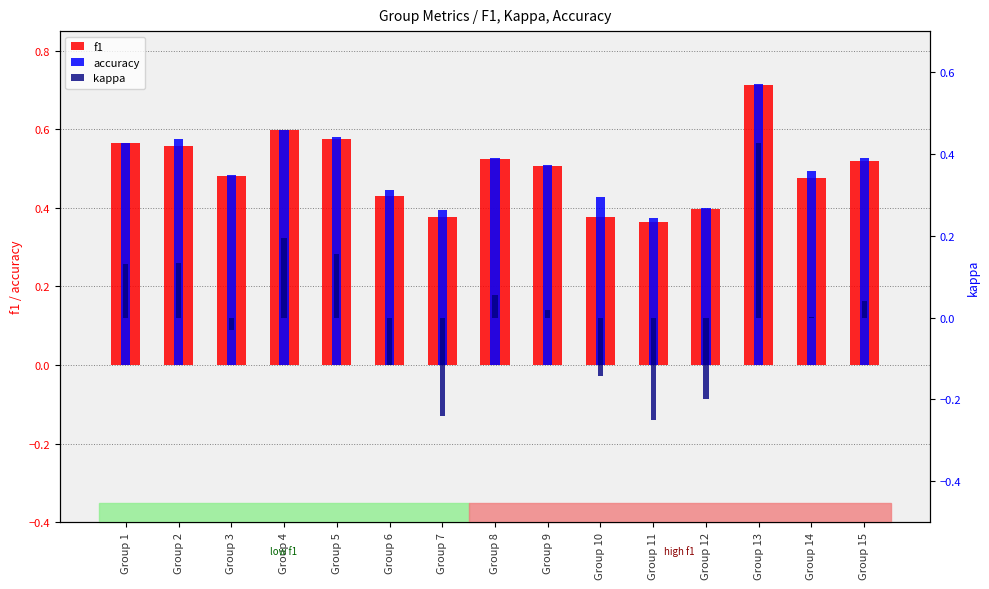

Which series changed the most between Group 8 and Group 11?

kappa